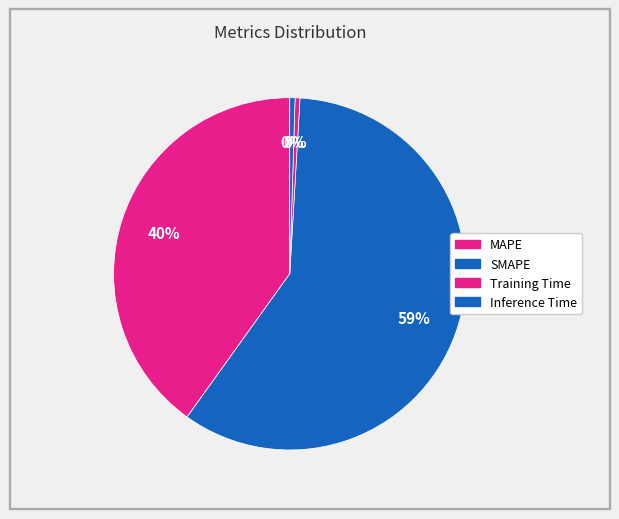

What is the change in value from Training Time to Inference Time?

+0.1